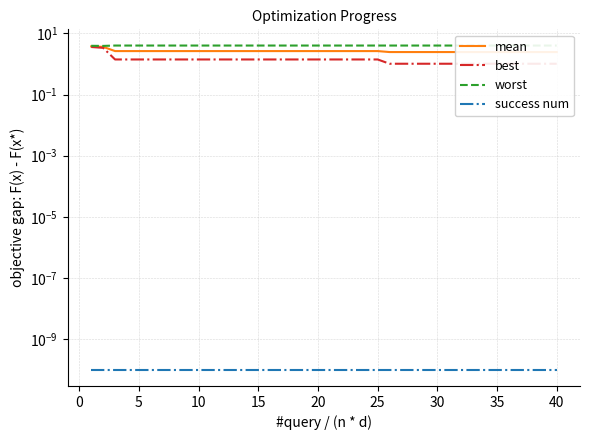

What is the label of the 15th point from the left?

15